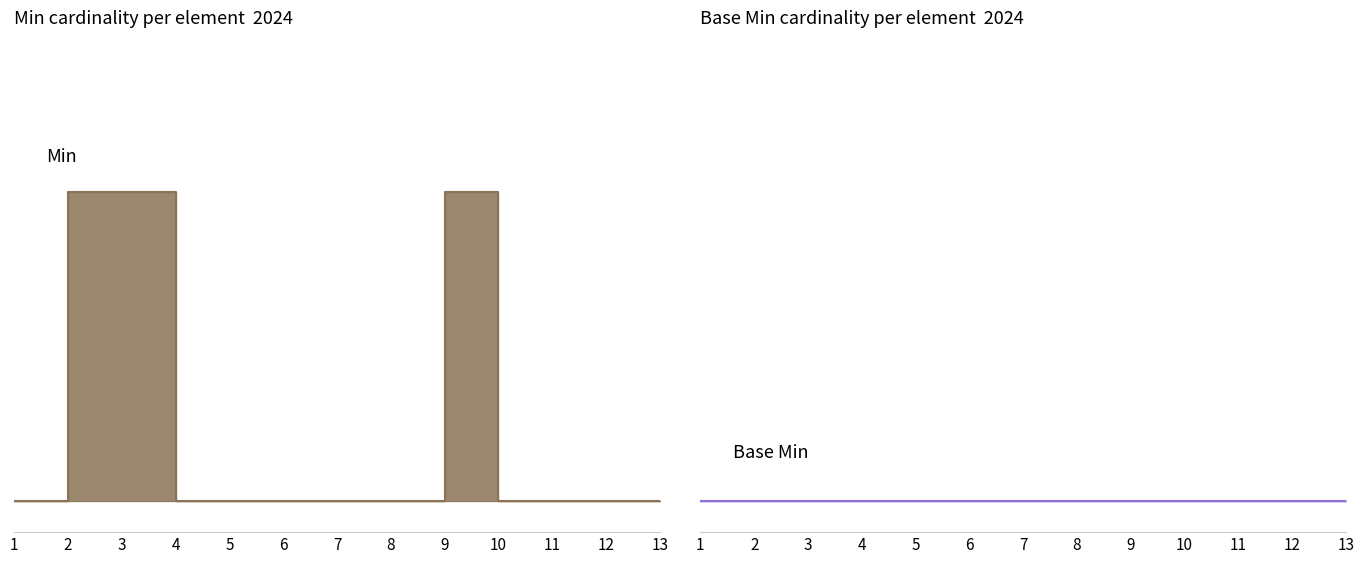

Count the values in the range 0 to 1.

13